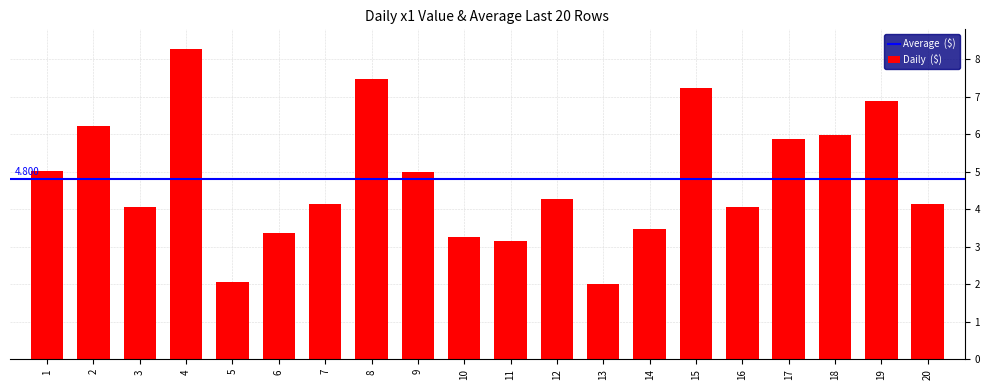

How many categories are shown in the chart?

20